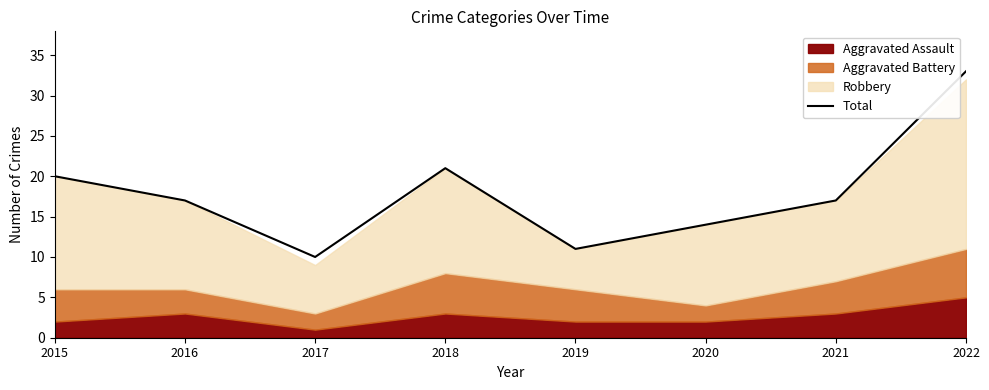

How many interior local peaks (higher than both neighbors) does the data have?

1